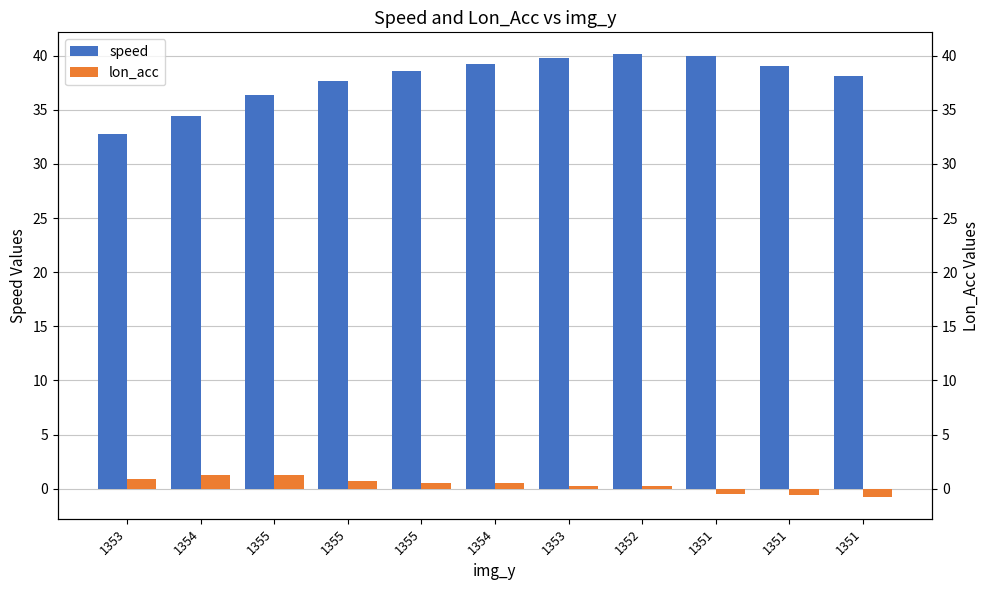

How many negative values does the lon_acc series have?

3